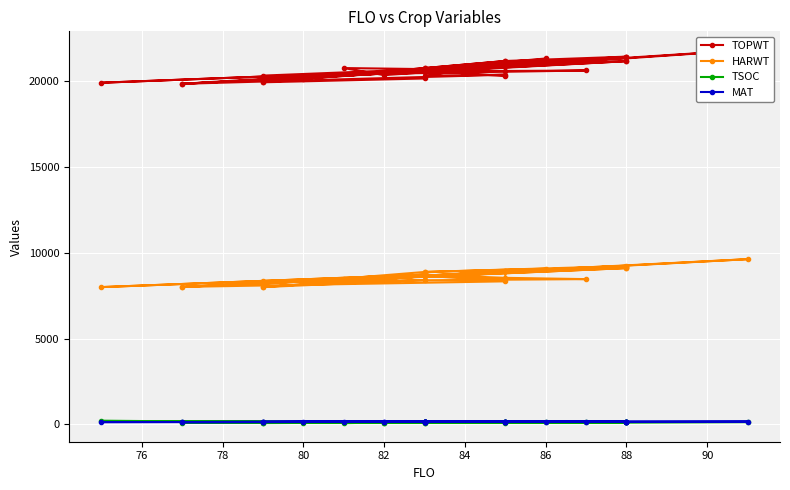

In HARWT, how many points are lower than both neighbors (excluding endpoints)?

9